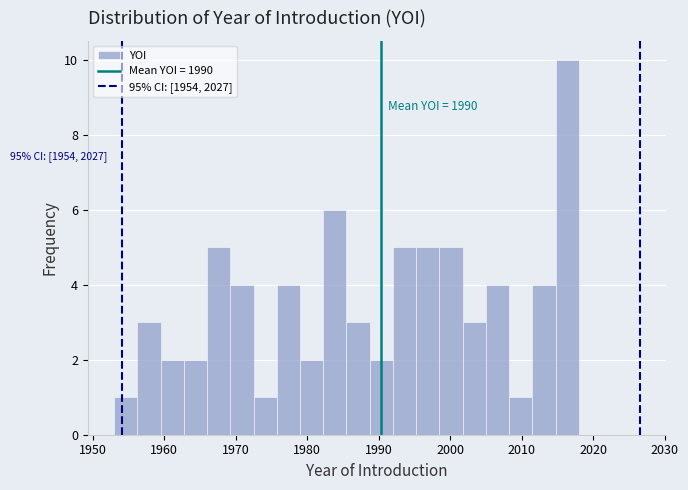

Around what value on the x-axis is the tallest bar? Give the approximate position of its centre, as read against the axis.

2016